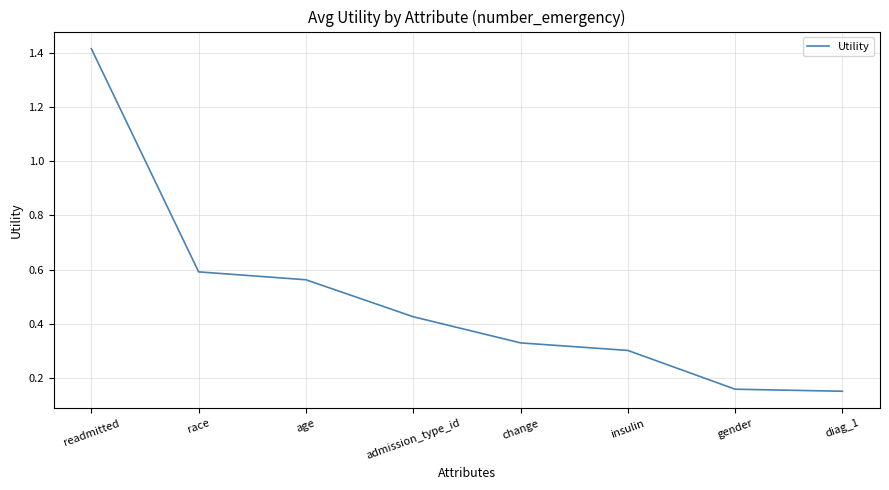

True or false: the data shows 0.2 at race.

False